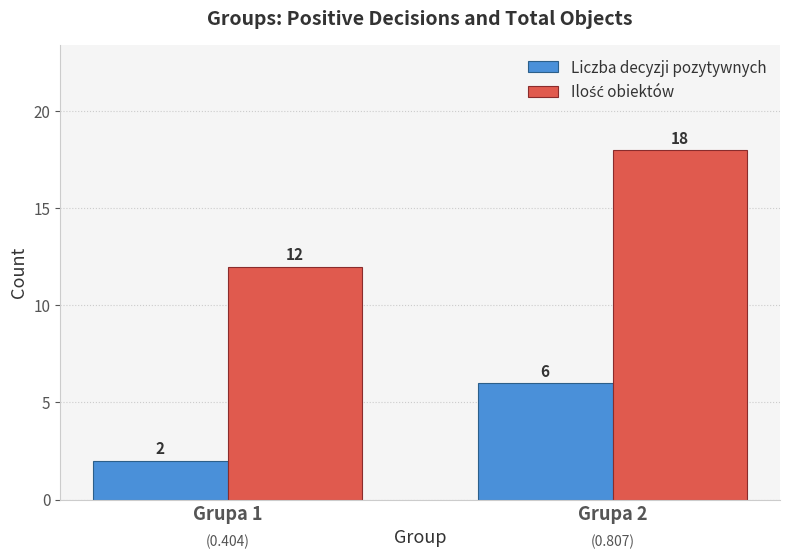

What is the difference between the Liczba decyzji pozytywnych values at Grupa 2 and Grupa 1?

4